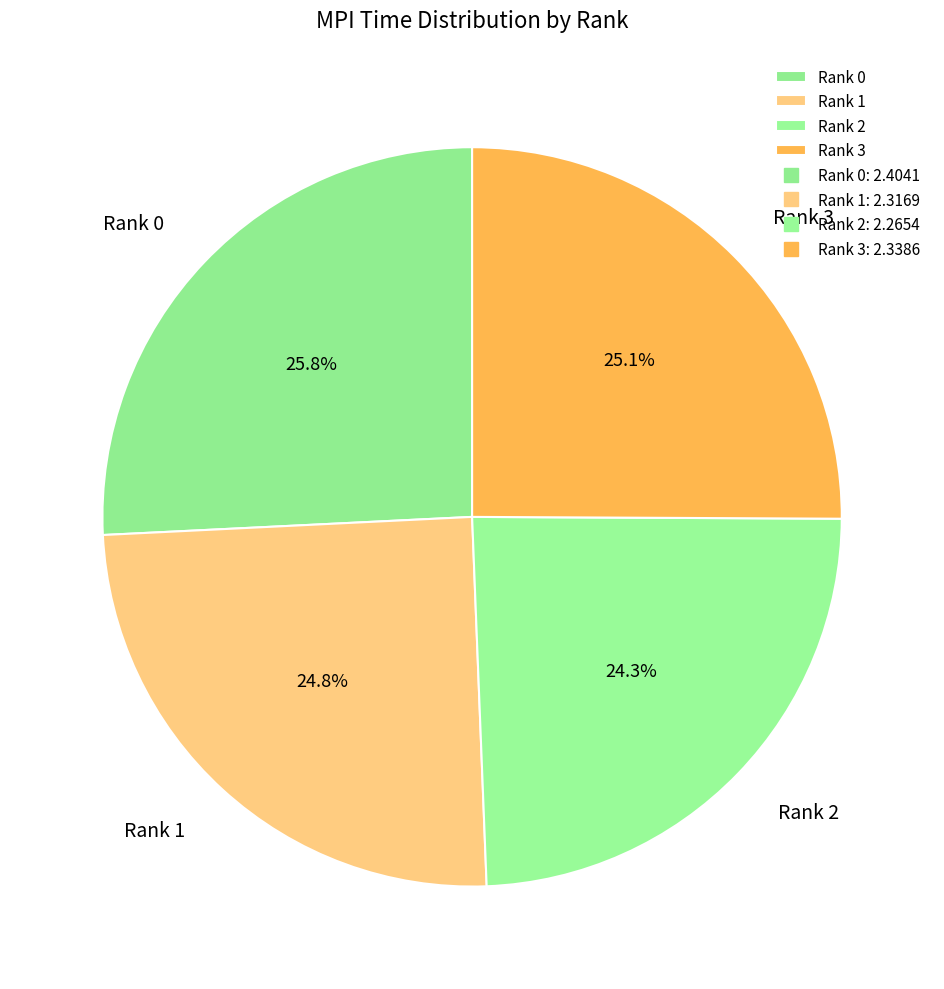

What percentage is the Rank 3 slice, to the nearest percent?

25%